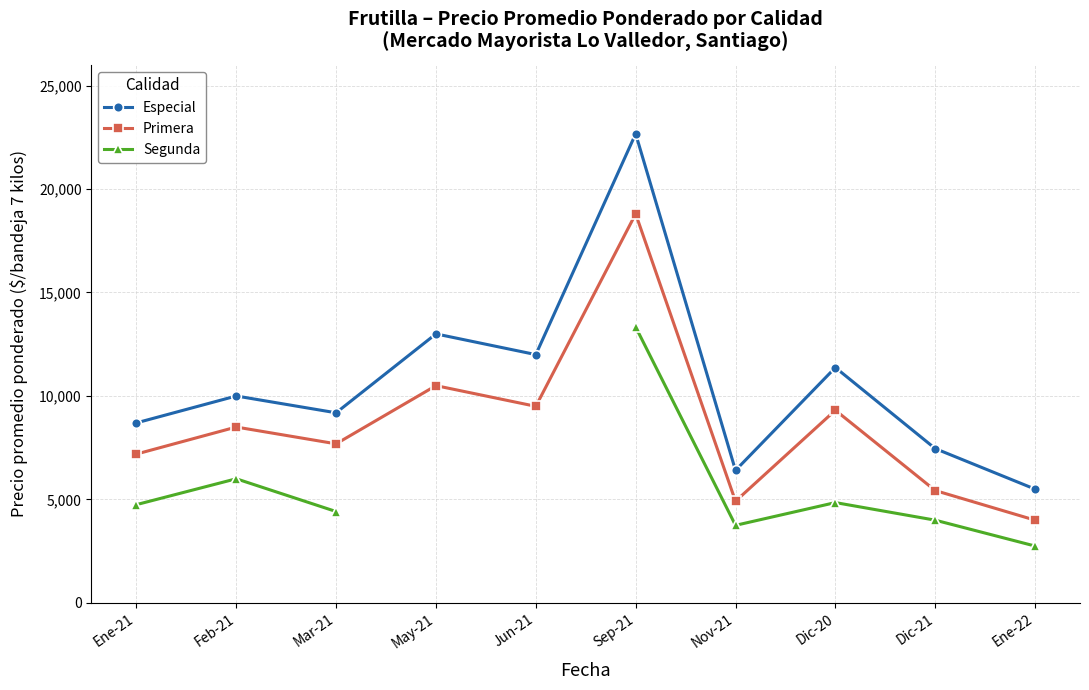

True or false: Segunda has more than 0 interior local peaks.

True